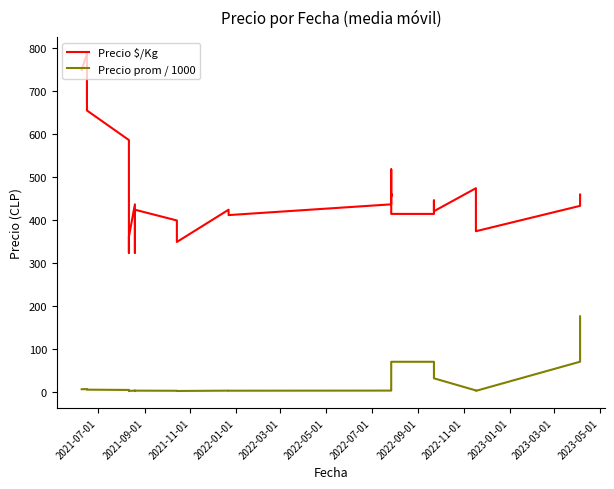

At which label does Precio prom / 1000 first exceed 4?

2021-07-01